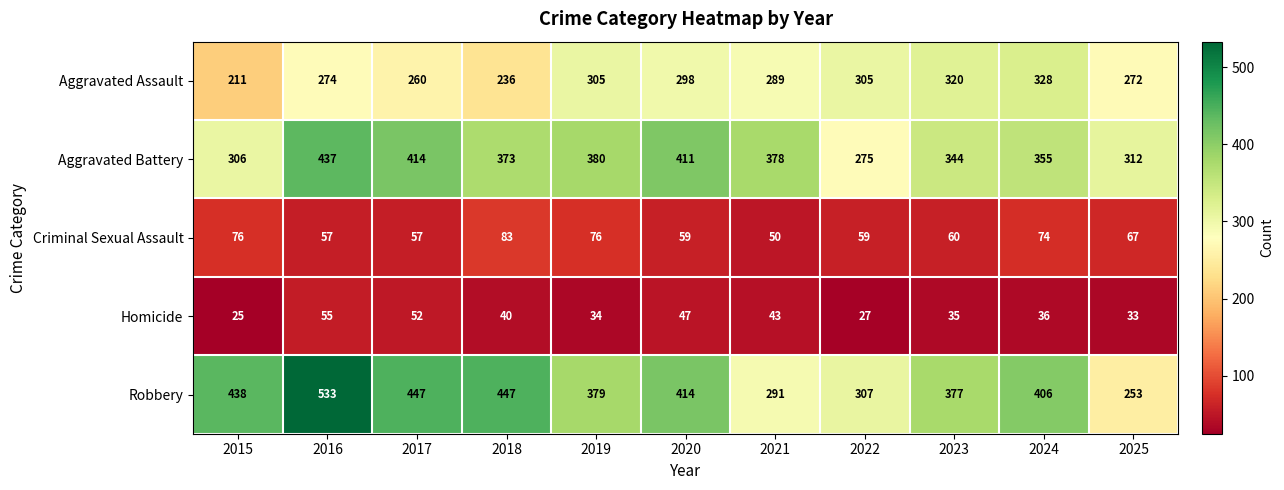

What is the approximate value of Aggravated Battery at 2023, to the nearest 5?

345